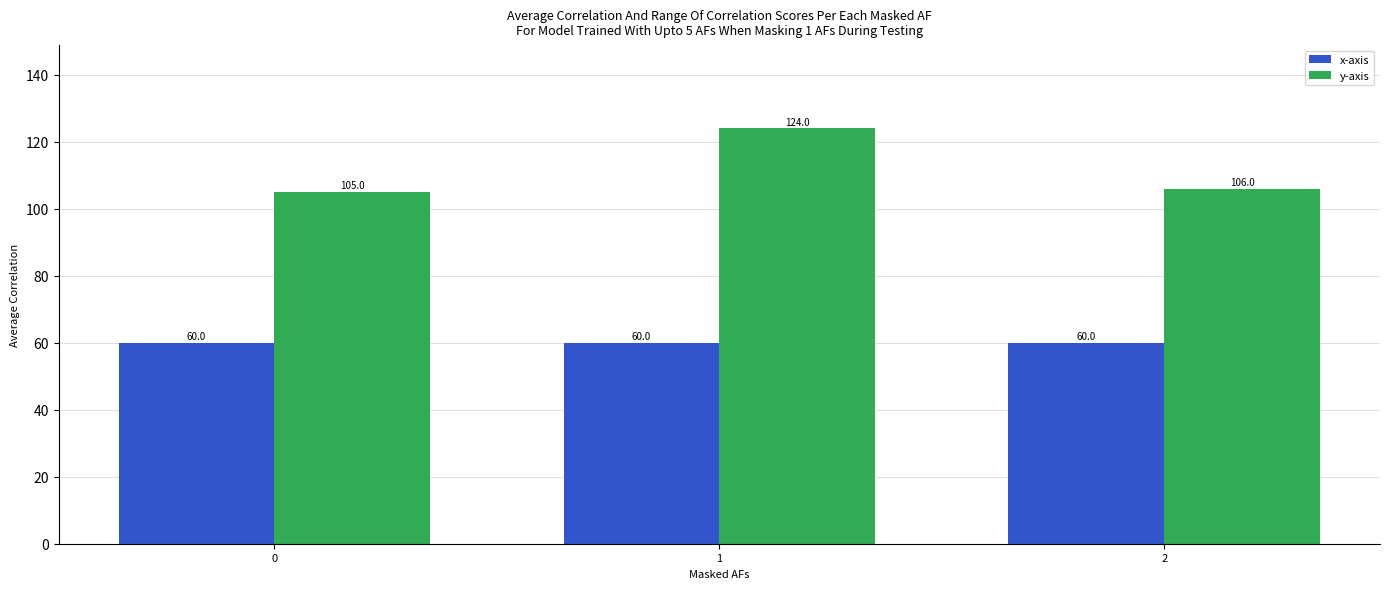

What are all the series names shown in the legend?

x-axis, y-axis